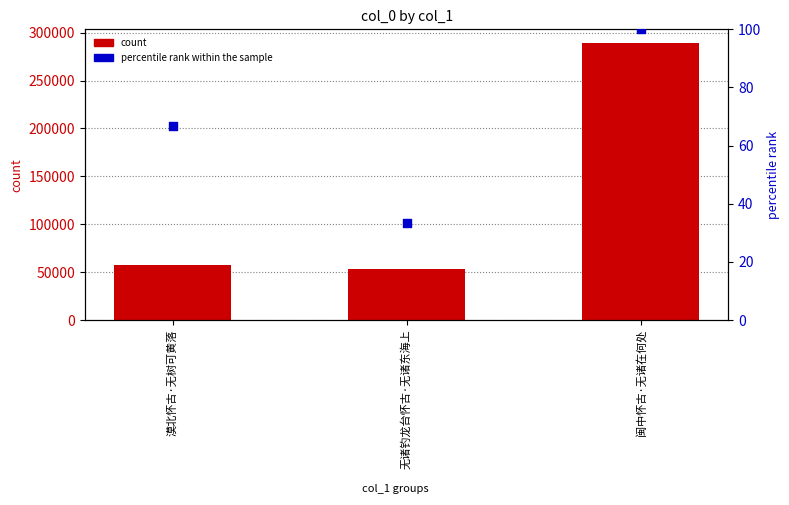

What are all the series names shown in the legend?

count, percentile rank within the sample